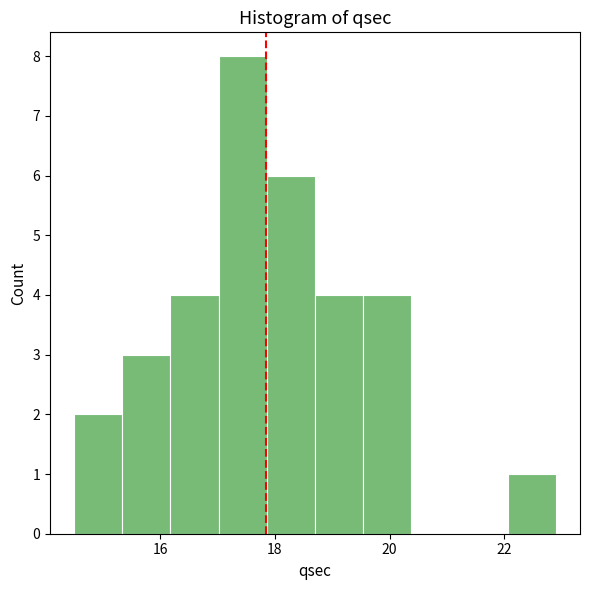

Reading left to right, list every bar in this chart as the range it spans on the x-axis followed by its height. Neither the bar edges nor the heights are printed on the chart, so give them approximately, as read against the axes.

14.50 to 15.34: 2
15.34 to 16.18: 3
16.18 to 17.02: 4
17.02 to 17.86: 8
17.86 to 18.70: 6
18.70 to 19.54: 4
19.54 to 20.38: 4
20.38 to 21.22: 0
21.22 to 22.06: 0
22.06 to 22.90: 1